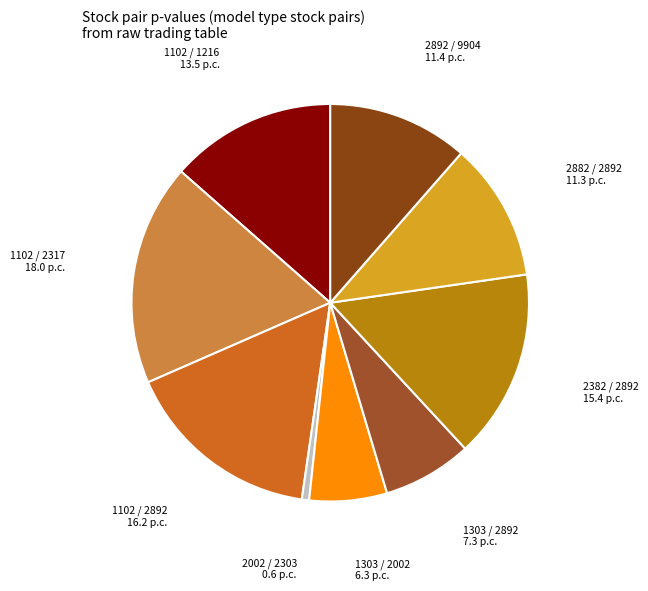

Which has a higher value, 1102 / 2317 or 1303 / 2892?

1102 / 2317